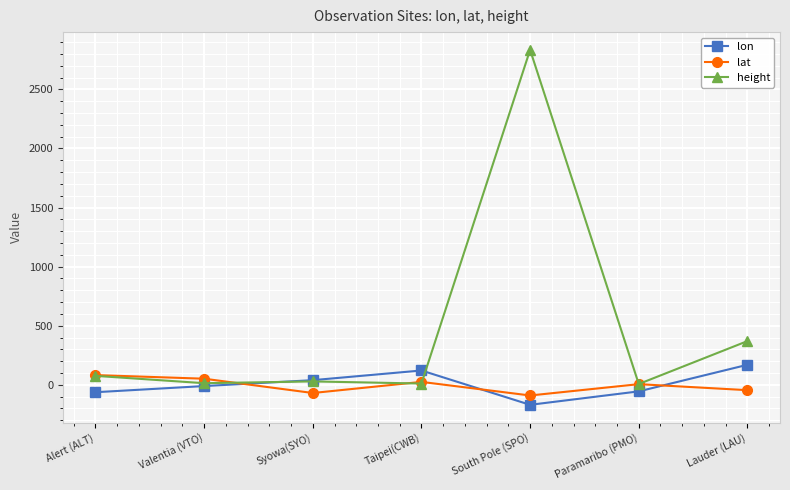

True or false: lon has more than 0 interior local peaks.

True